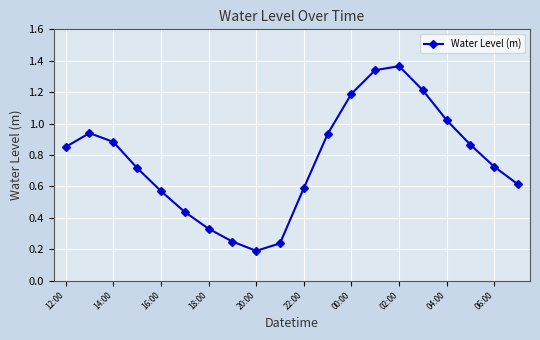

How many interior local valleys (lower than both neighbors) does the data have?

1